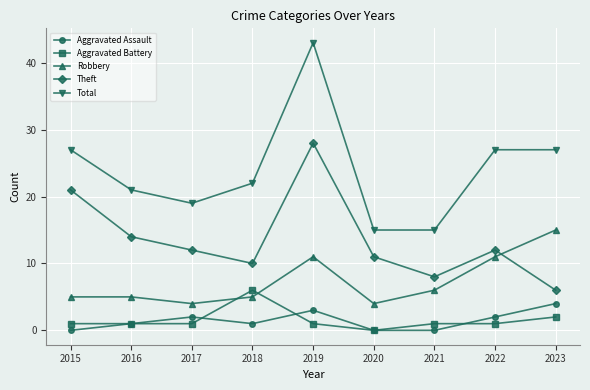

Which series has the widest spread of values?

Total